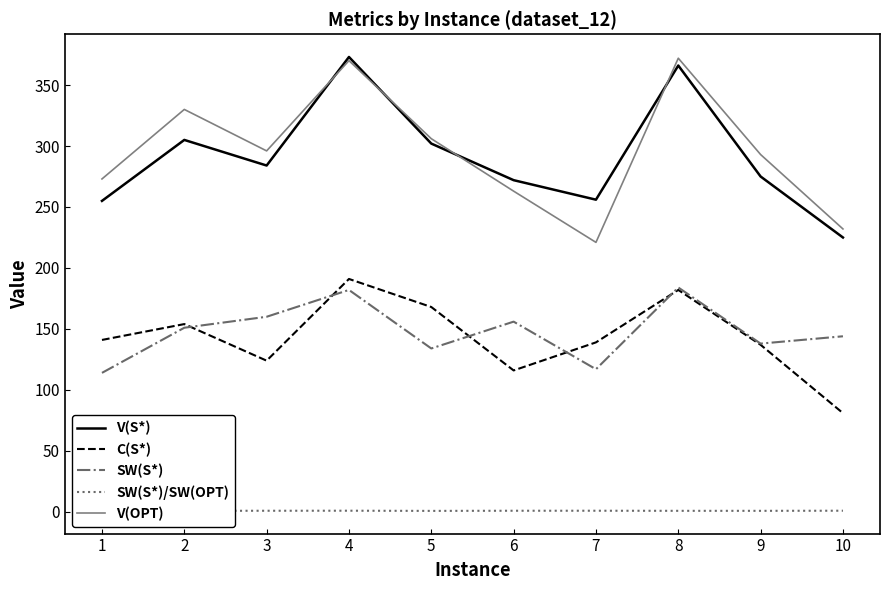

True or false: V(S*) has a value of 225.0 at 10.

True